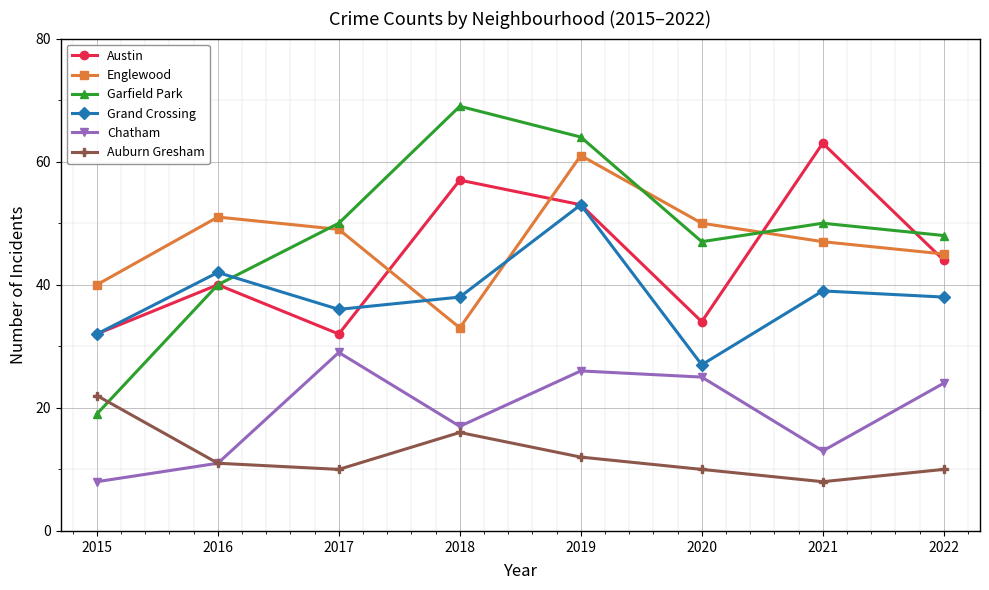

How many categories are shown in the chart?

8